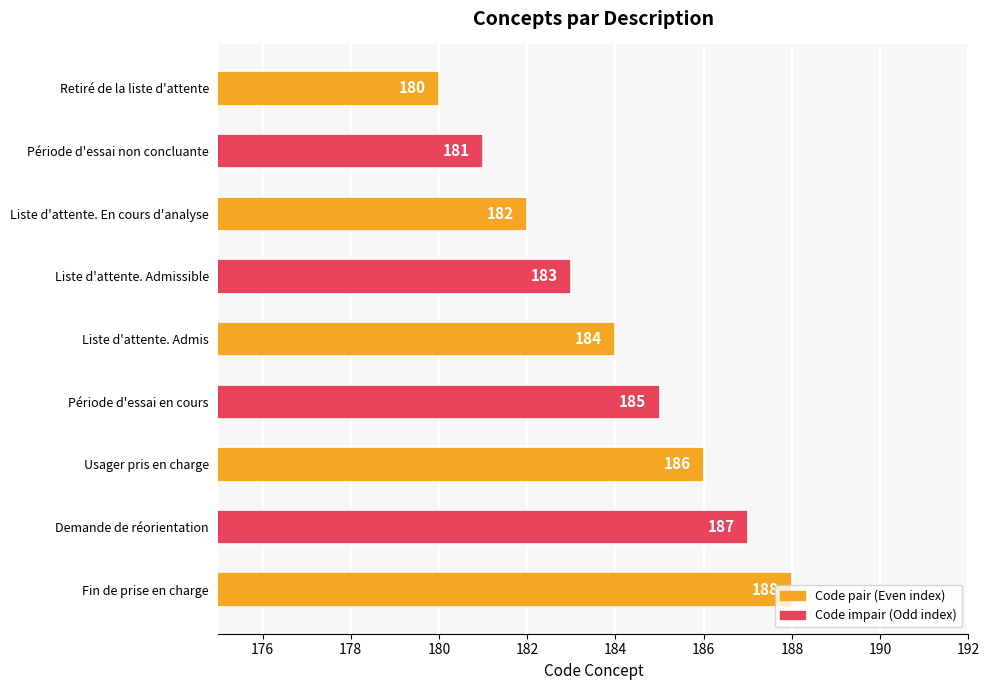

Rank the categories by value from lowest to highest.

Retiré de la liste d'attente, Période d'essai non concluante, Liste d'attente. En cours d'analyse, Liste d'attente. Admissible, Liste d'attente. Admis, Période d'essai en cours, Usager pris en charge, Demande de réorientation, Fin de prise en charge